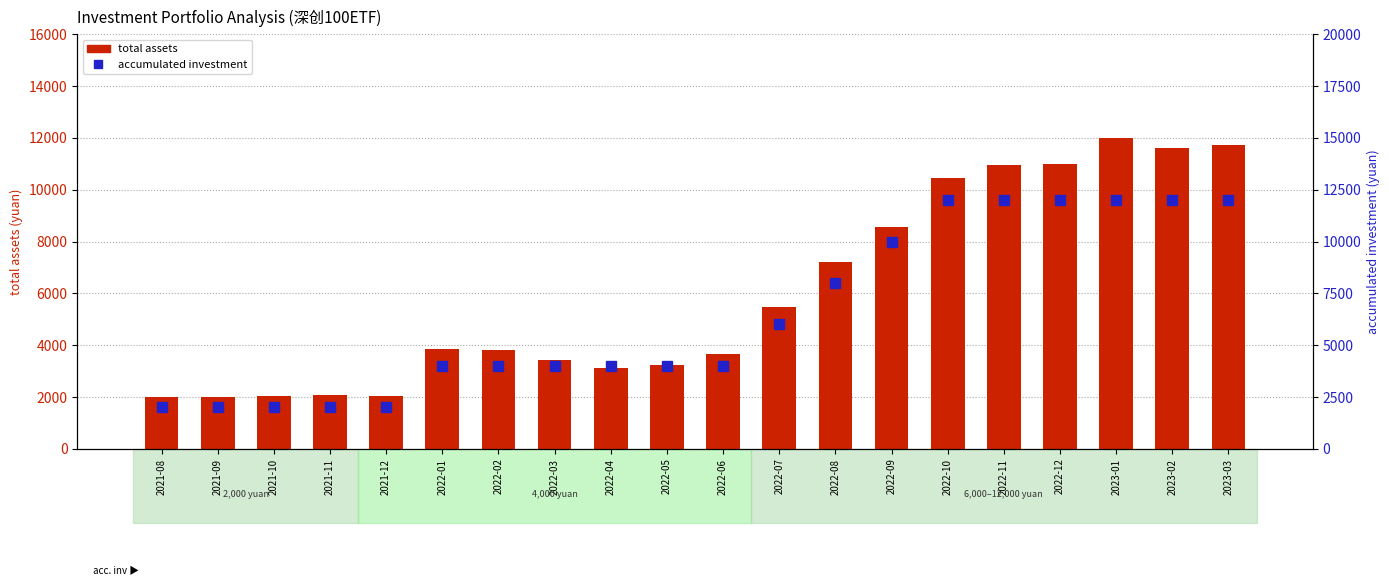

What is the maximum value for accumulated investment?

12000.0